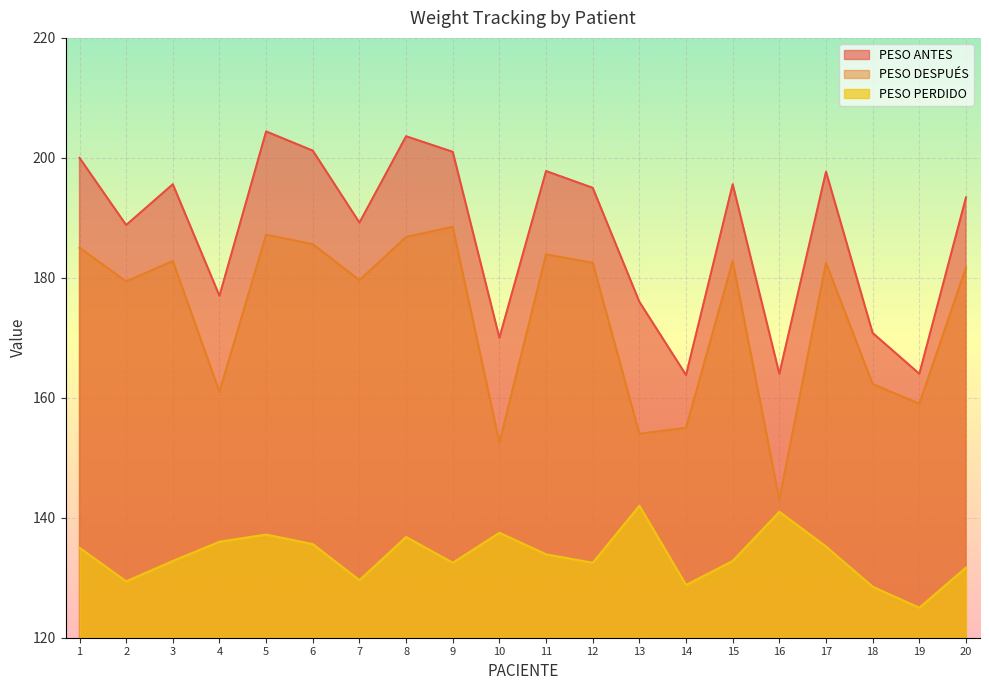

Reading left to right, what are all the values shown in this chart?

PESO ANTES: 1=200.0	2=188.8	3=195.6	4=177.0	5=204.4	6=201.2	7=189.2	8=203.6	9=201.0	10=170.0	11=197.8	12=195.0	13=176.0	14=163.8	15=195.6	16=164.0	17=197.7	18=170.8	19=164.0	20=193.4
PESO DESPUÉS: 1=185.0	2=179.4	3=182.8	4=161.0	5=187.2	6=185.6	7=179.6	8=186.8	9=188.5	10=152.5	11=183.9	12=182.5	13=154.0	14=155.0	15=182.8	16=143.0	17=182.5	18=162.3	19=159.0	20=181.7
PESO PERDIDO: 1=135.0	2=129.4	3=132.8	4=136.0	5=137.2	6=135.6	7=129.6	8=136.8	9=132.5	10=137.5	11=133.9	12=132.5	13=142.0	14=128.8	15=132.8	16=141.0	17=135.2	18=128.5	19=125.0	20=131.7